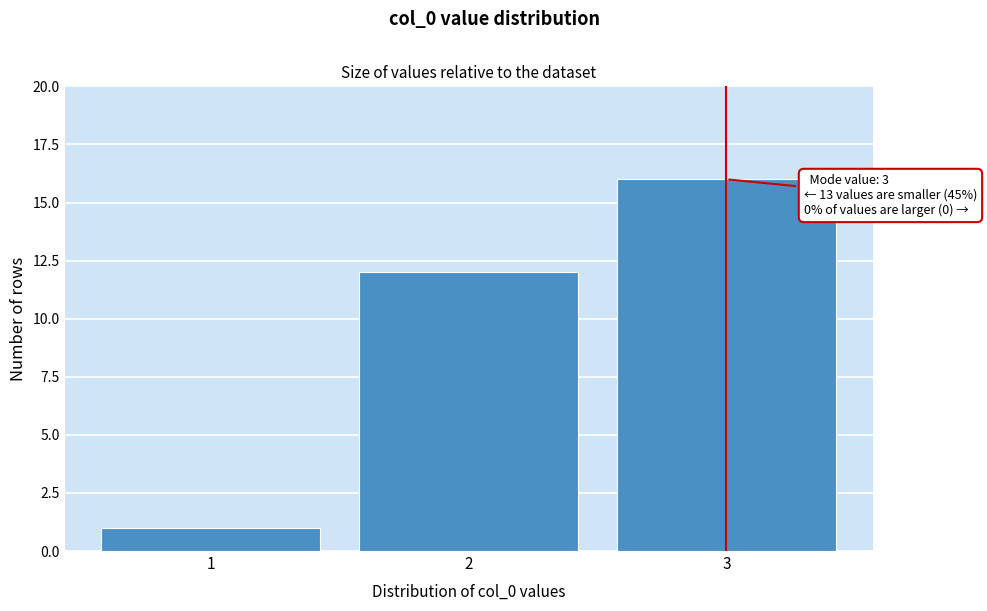

Reading left to right, extract all data points from this chart.

1=1	2=12	3=16